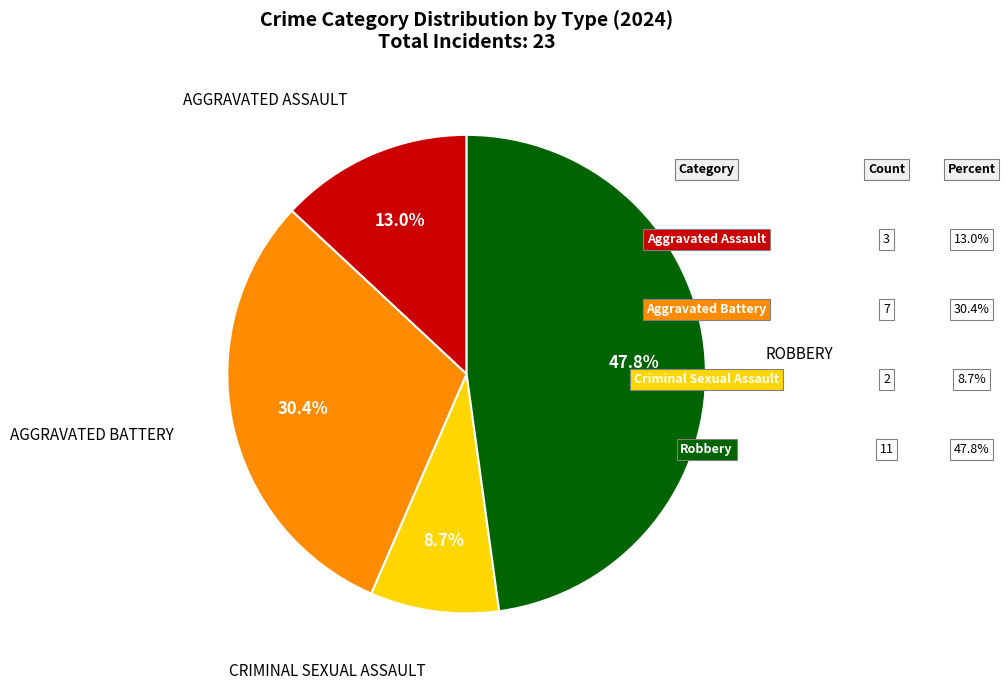

Is there any slice that represents more than half of the pie?

No